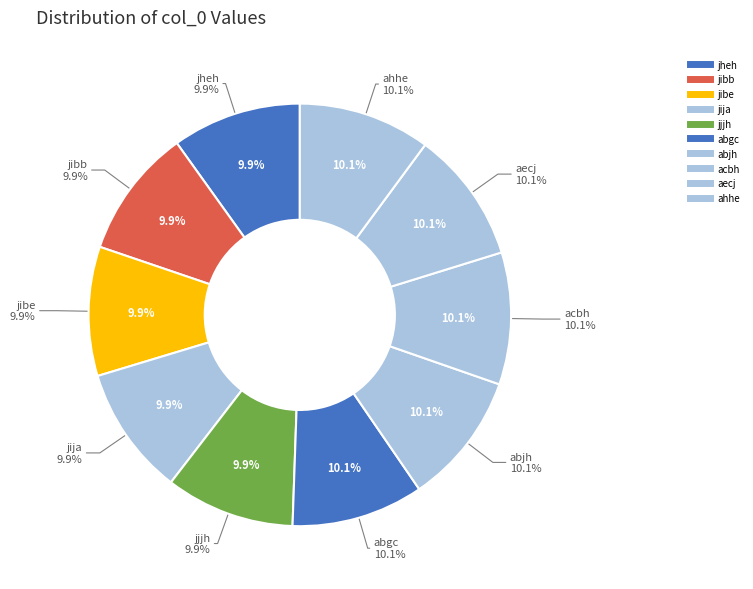

To the nearest percent, what percentage of the pie is ahhe?

10%